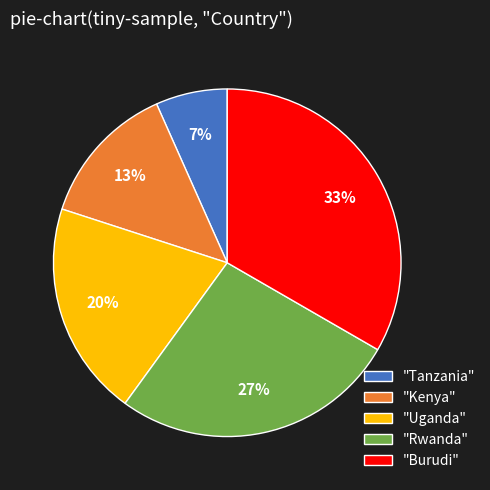

Which slice is the largest?

"Burudi"